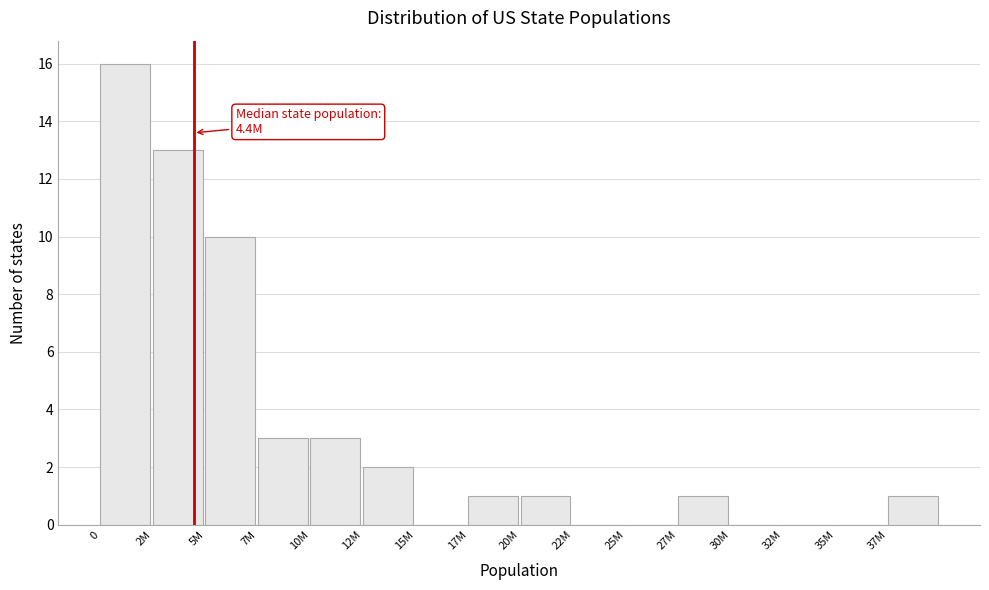

Reading left to right, transcribe all the data shown in this chart.

0=16	2M=13	5M=10	7M=3	10M=3	12M=2	15M=0	17M=1	20M=1	22M=0	25M=0	27M=1	30M=0	32M=0	35M=0	37M=1